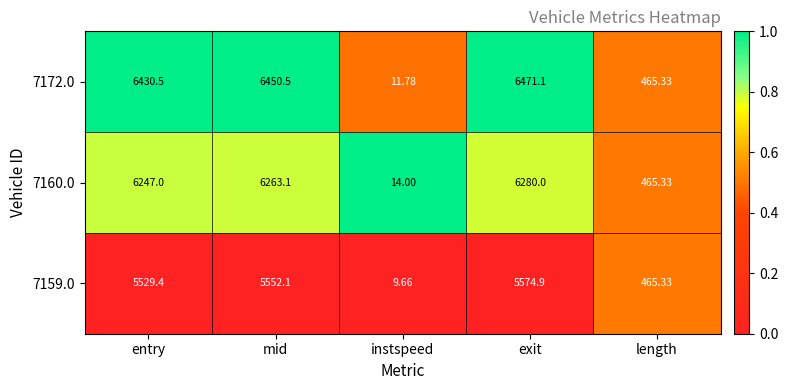

How many data points does each series have?

5